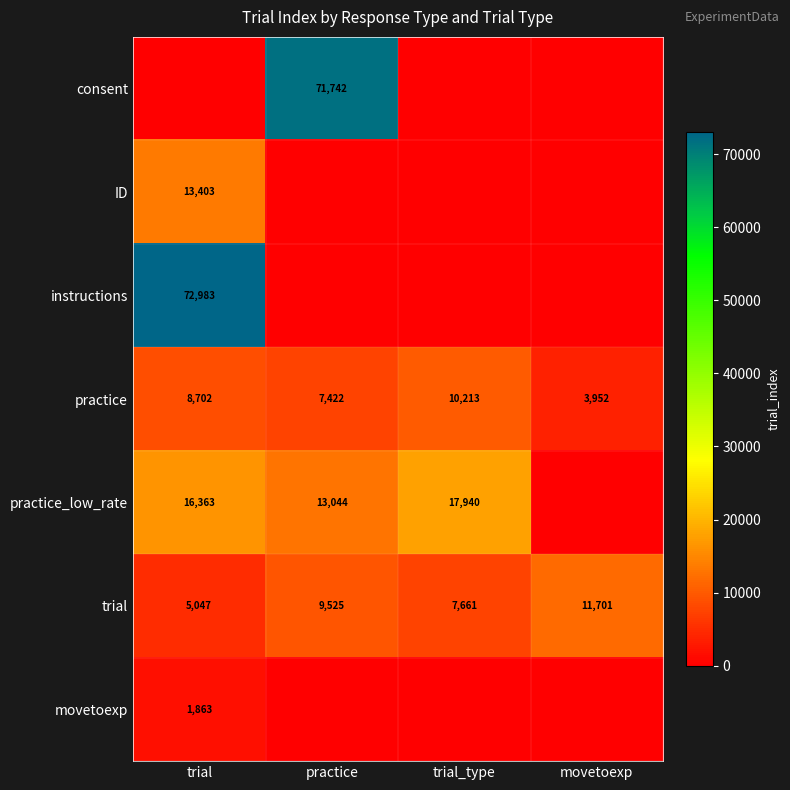

At which label is practice closest to 7082?

practice